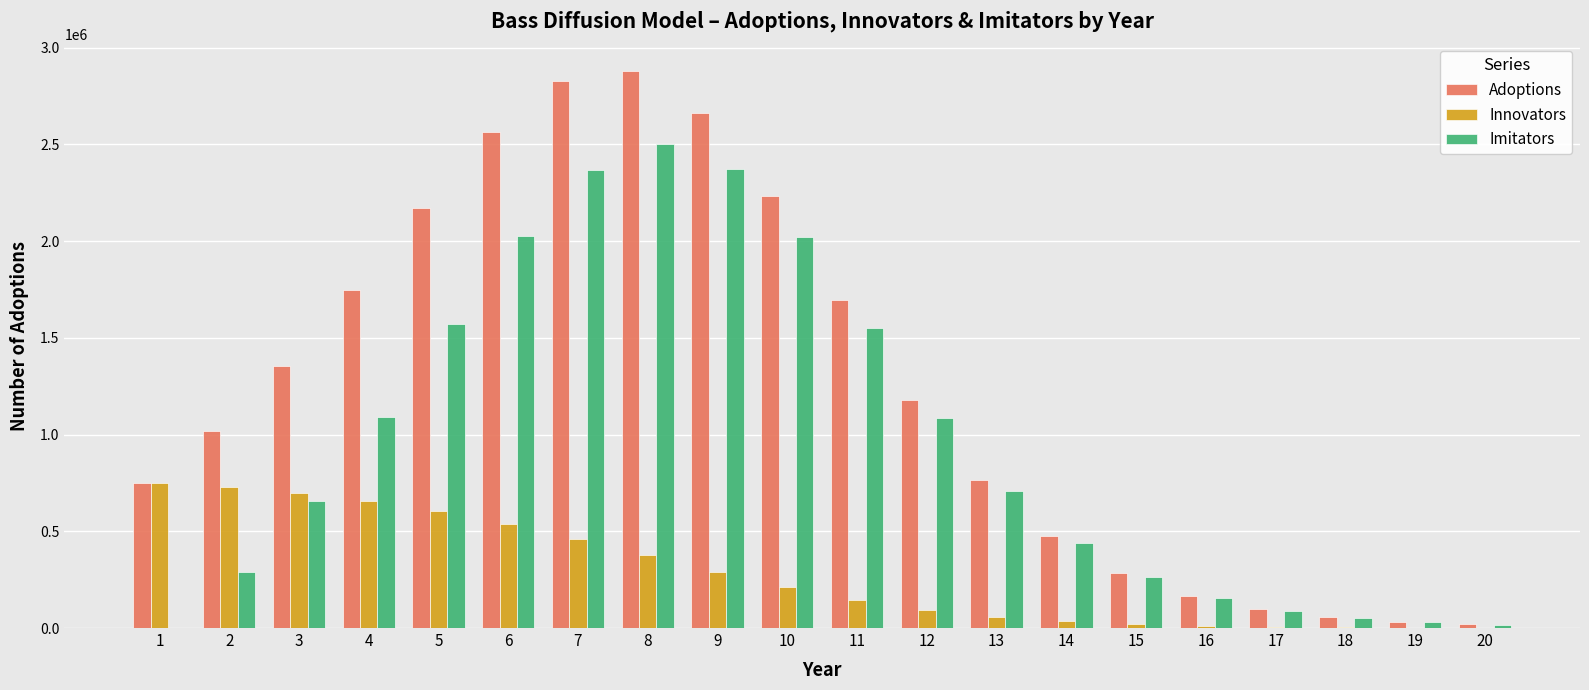

Are the bars horizontal?

No